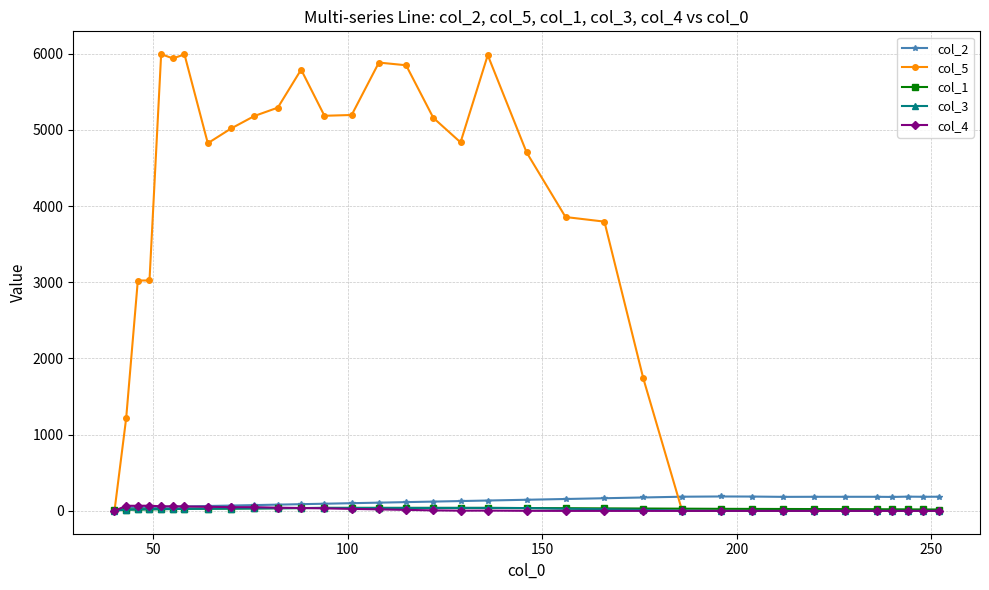

At how many categories does at least one series exceed 2260?

20